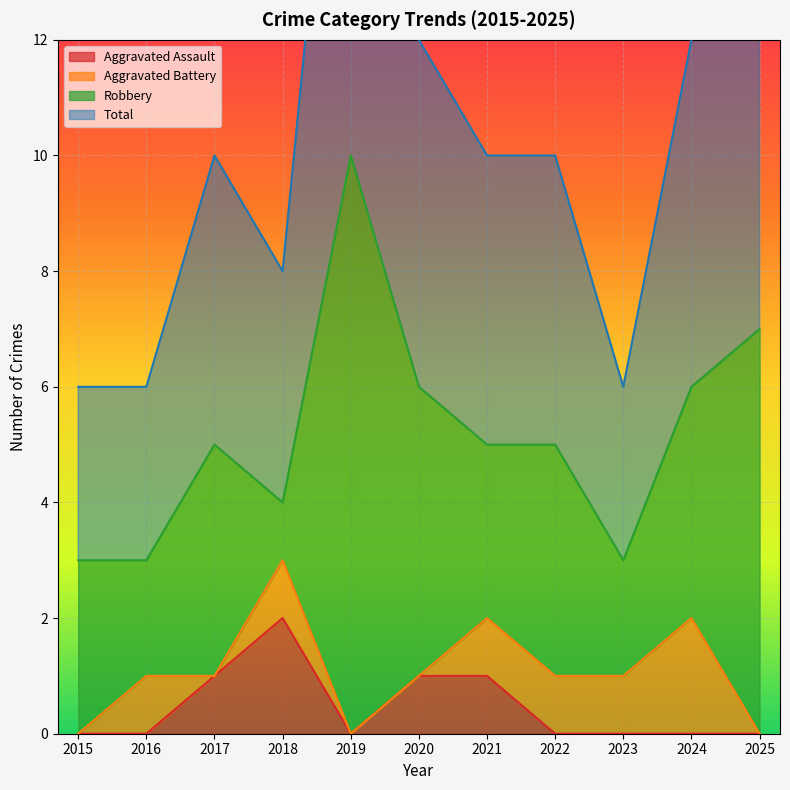

At which category does Total reach its first local valley?

2018